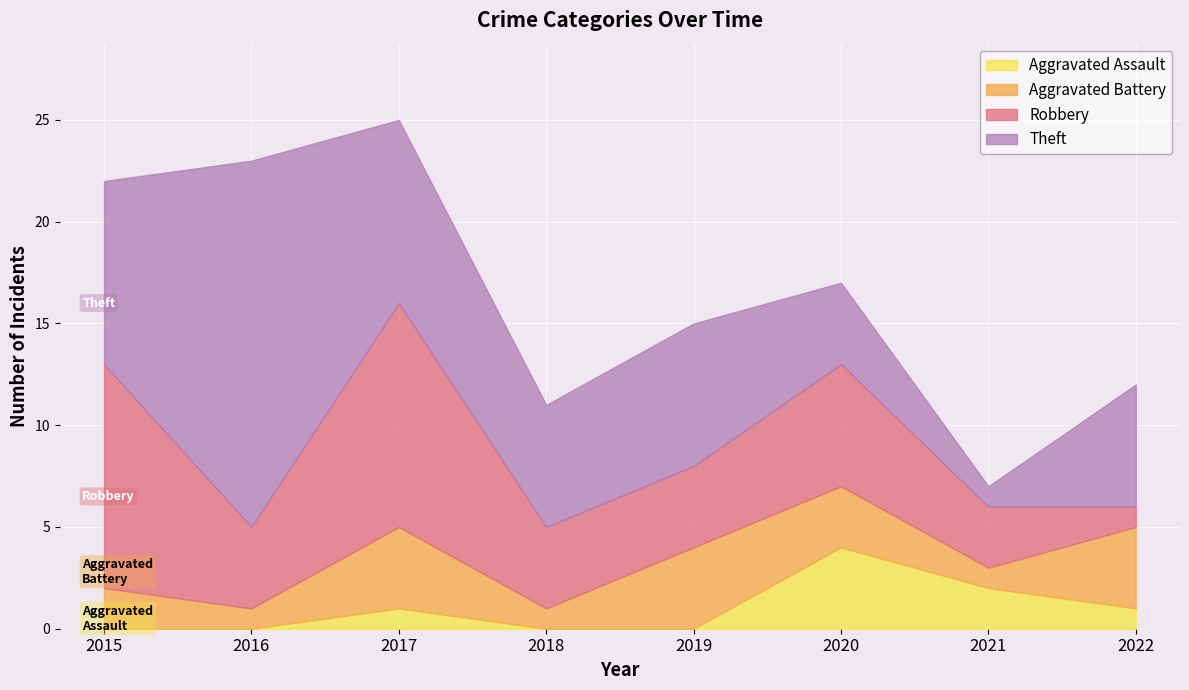

What is the difference between the Robbery values at 2020 and 2017?

5